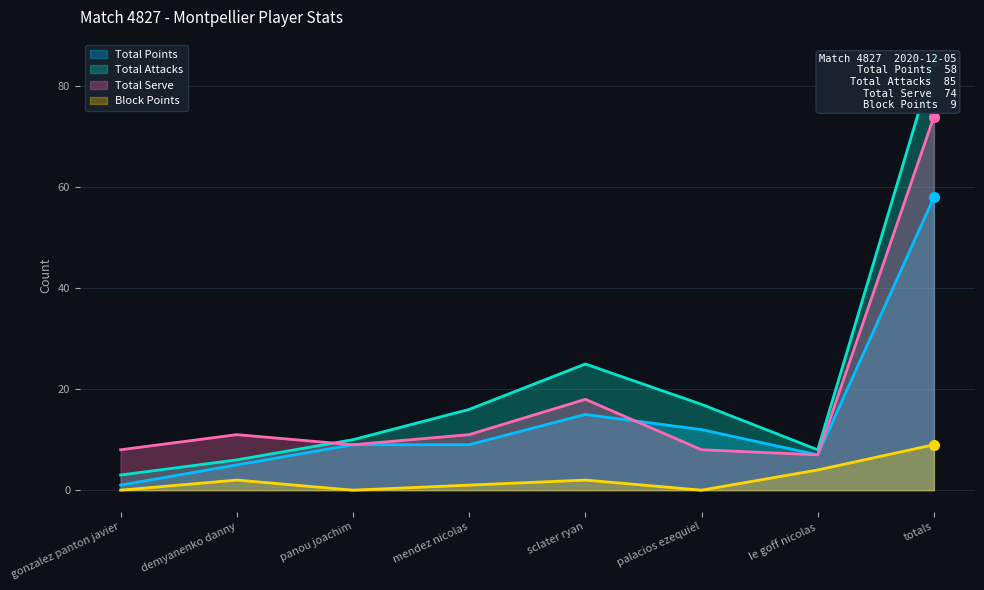

What is the label of the 5th point from the left?

sclater ryan